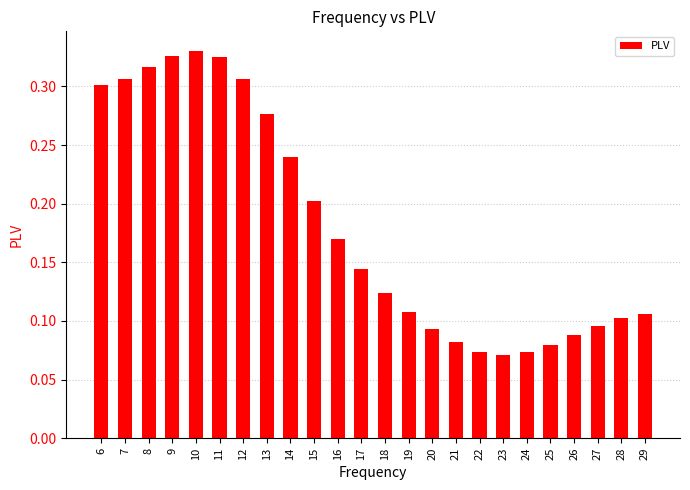

The value at 19 is 0.2. True or false?

False